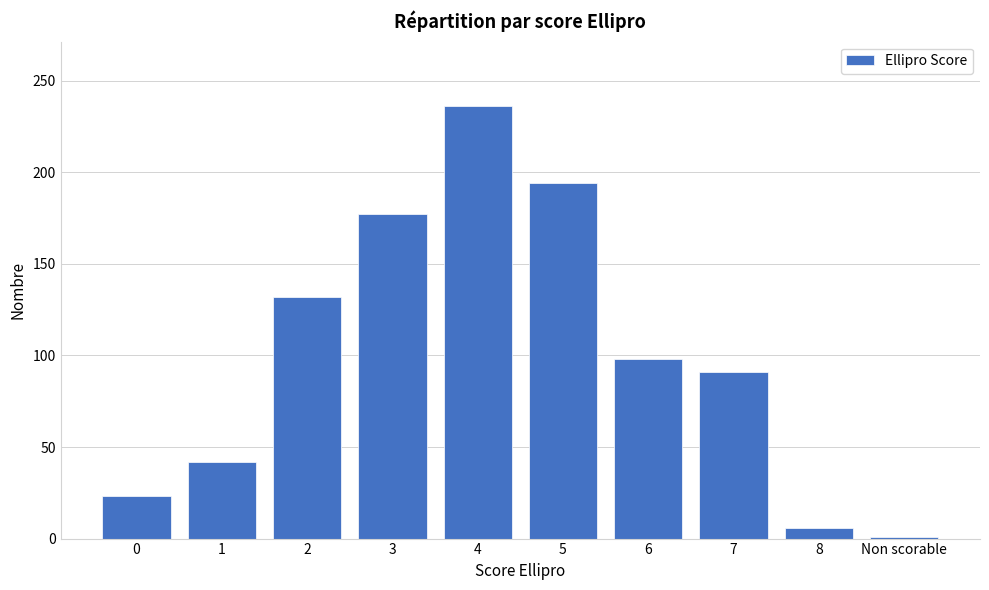

Reading right to left, transcribe all the data shown in this chart.

1	6	91	98	194	236	177	132	42	23